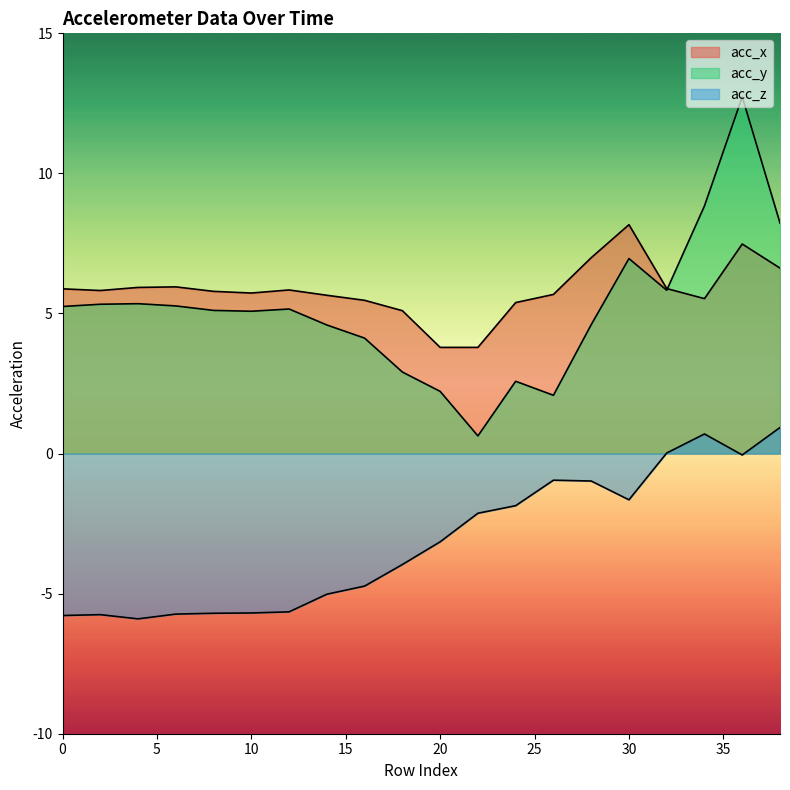

True or false: acc_x has more than 0 points higher than both neighbors.

True